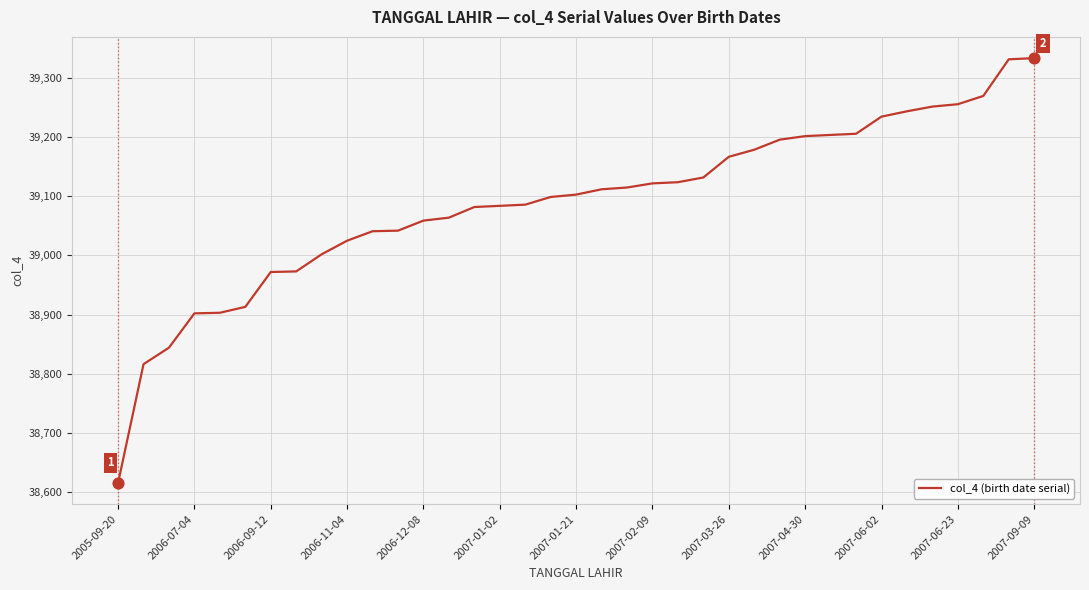

What is the maximum value shown in the chart?

39334